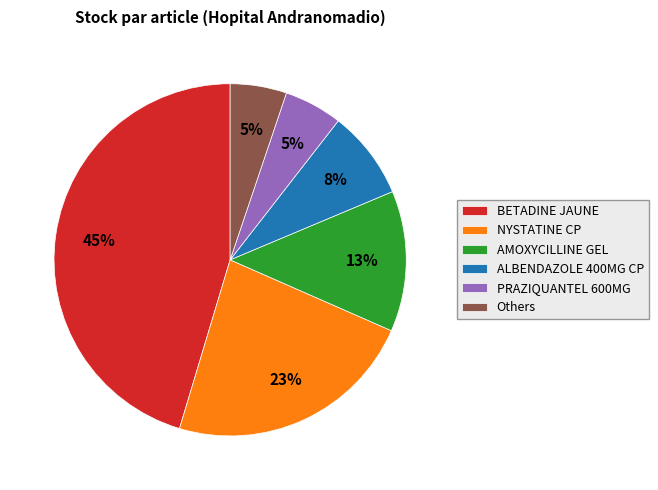

How many segments does this pie chart have?

6